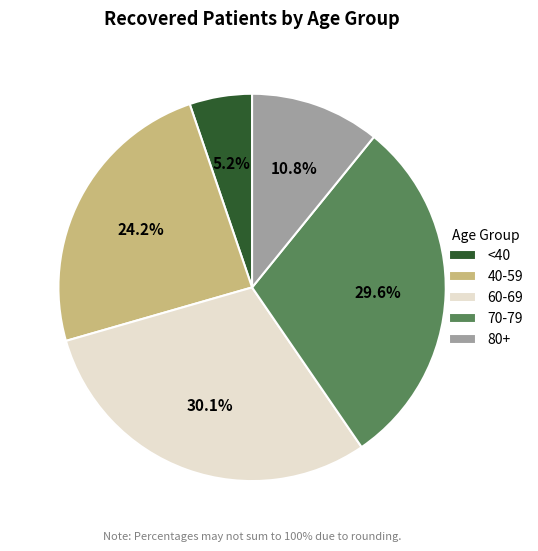

Between 40-59 and 80+, which is larger?

40-59